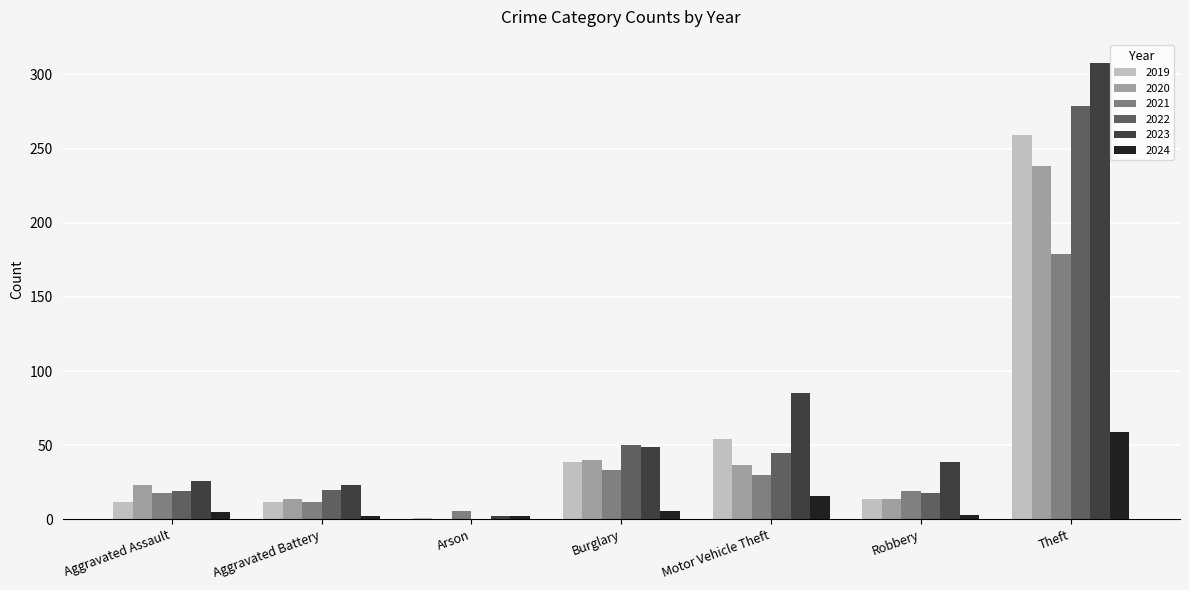

At which category is the sum across all series the highest?

Theft